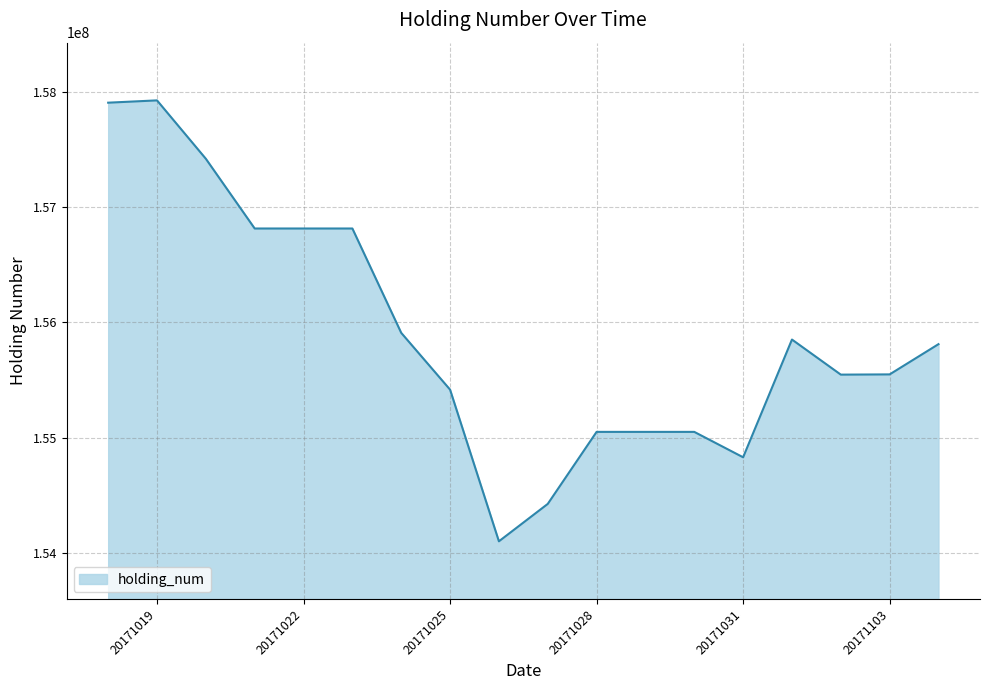

What is the difference between the maximum and minimum values?

3820000